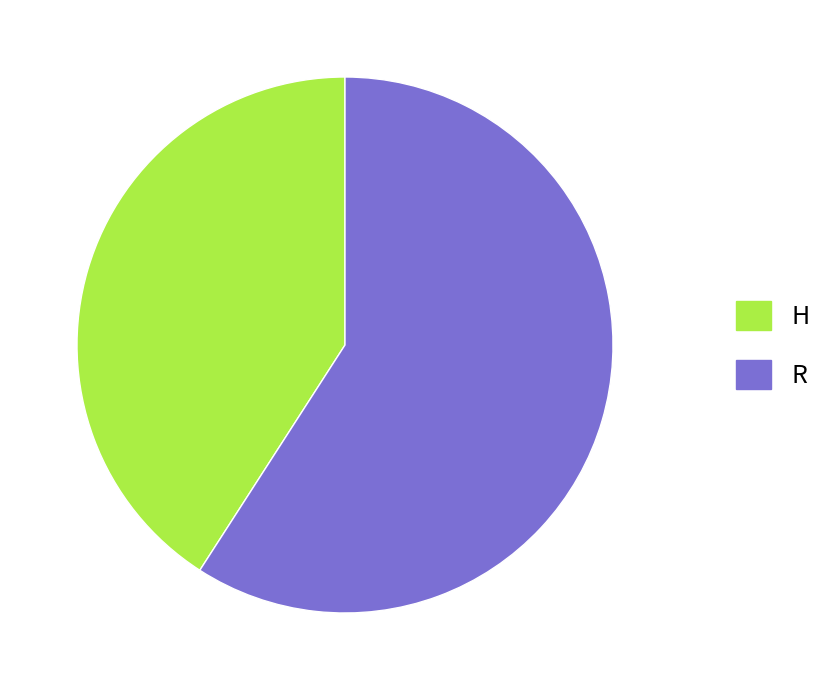

What is the ratio of the value at H to the value at R?

0.7